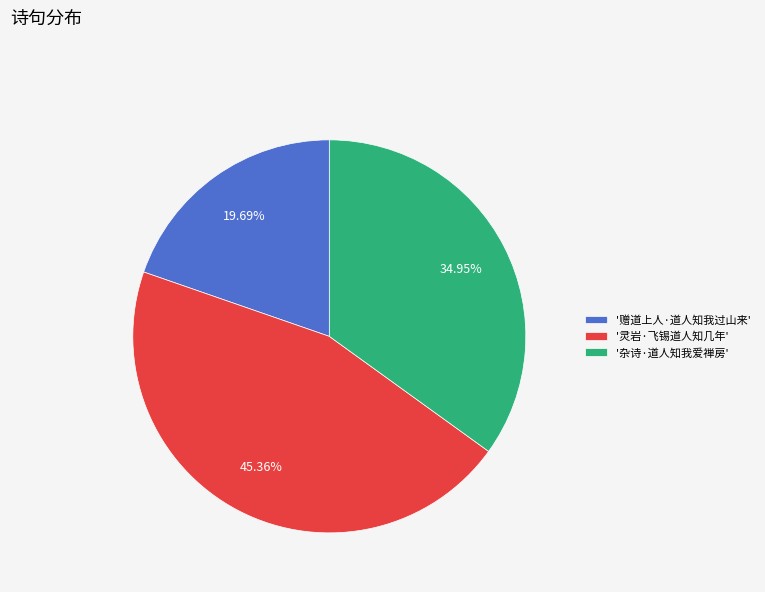

Rank the categories by value from lowest to highest.

'赠道上人·道人知我过山来', '杂诗·道人知我爱禅房', '灵岩·飞锡道人知几年'